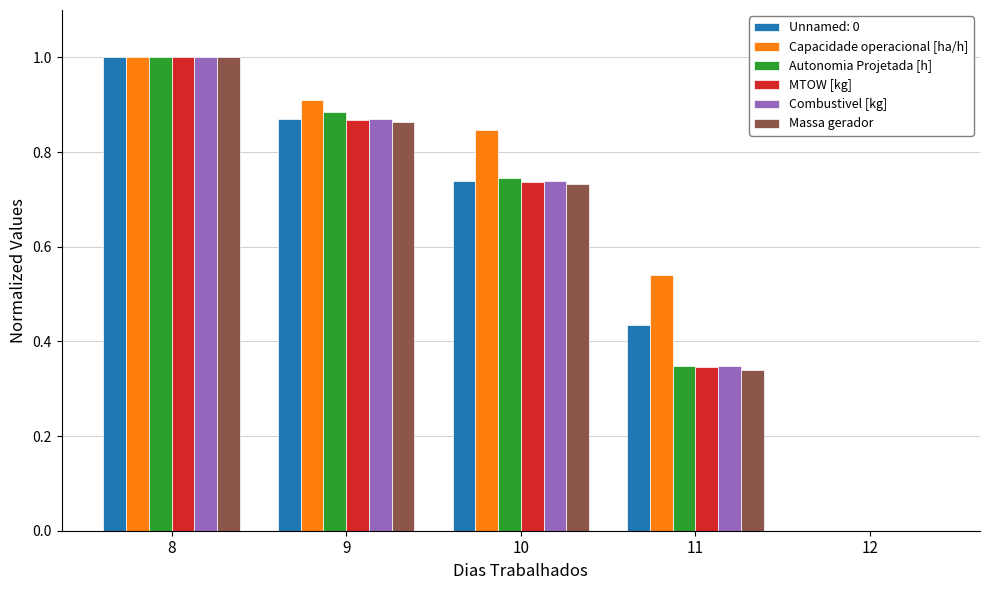

How many categories are shown in the chart?

5